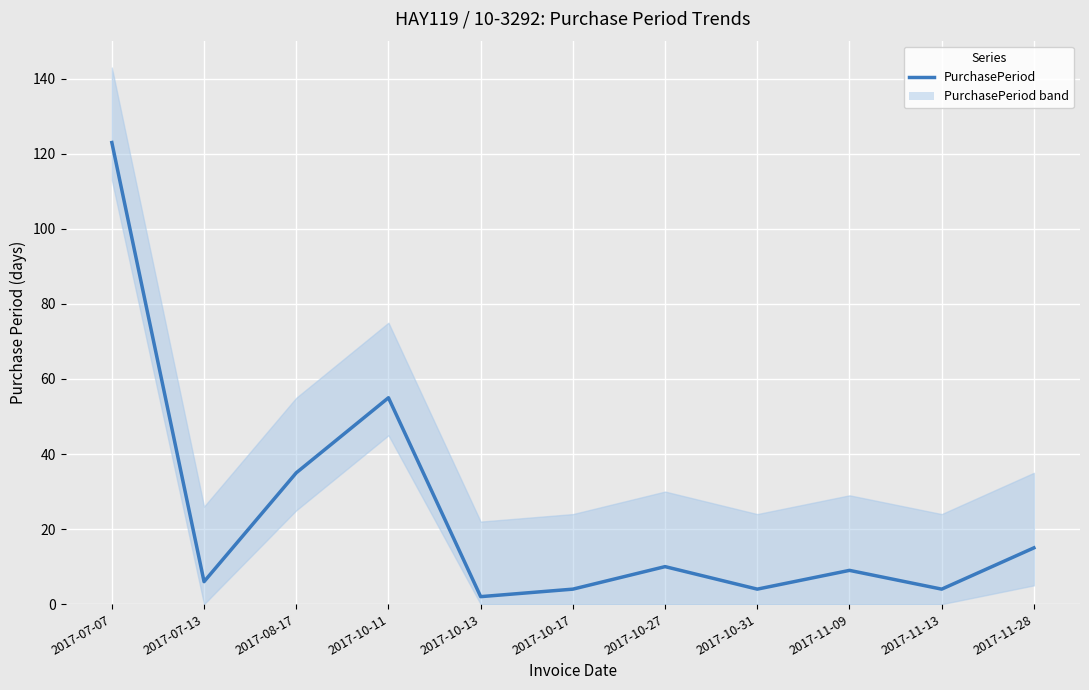

What position from the left is 2017-10-31?

8